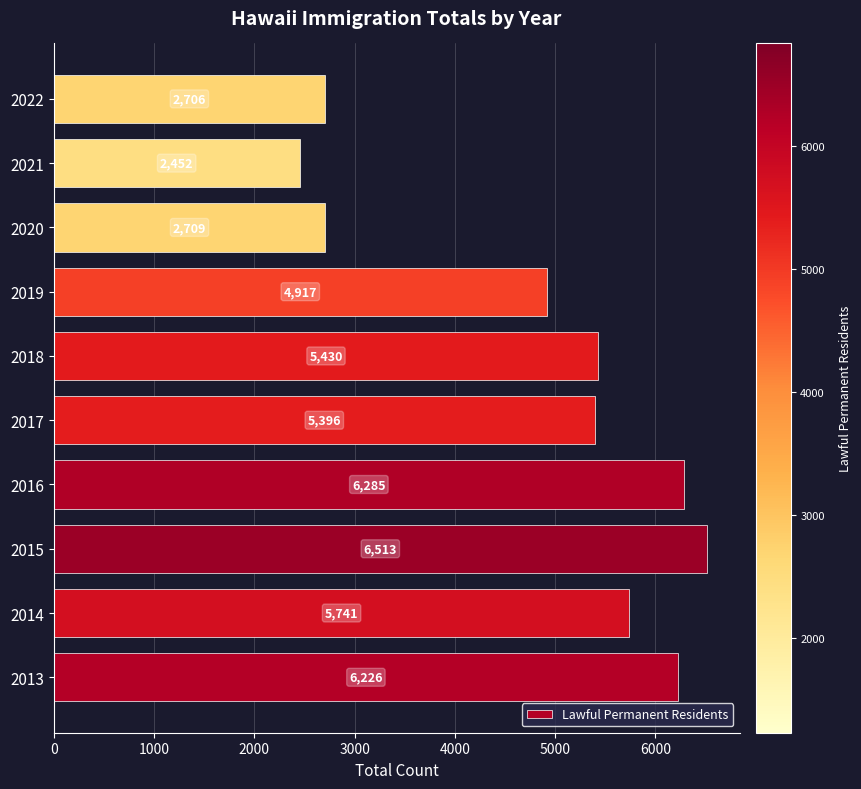

Reading bottom to top, what are all the values shown in this chart?

6226	5741	6513	6285	5396	5430	4917	2709	2452	2706